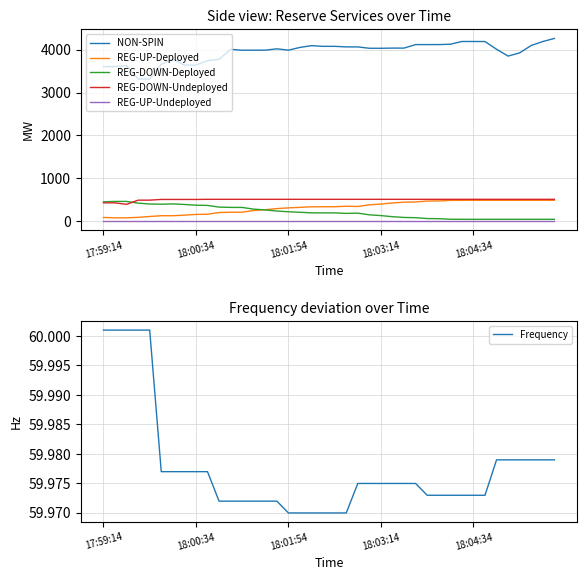

What is the sum of all REG-DOWN-Deployed values?

8458